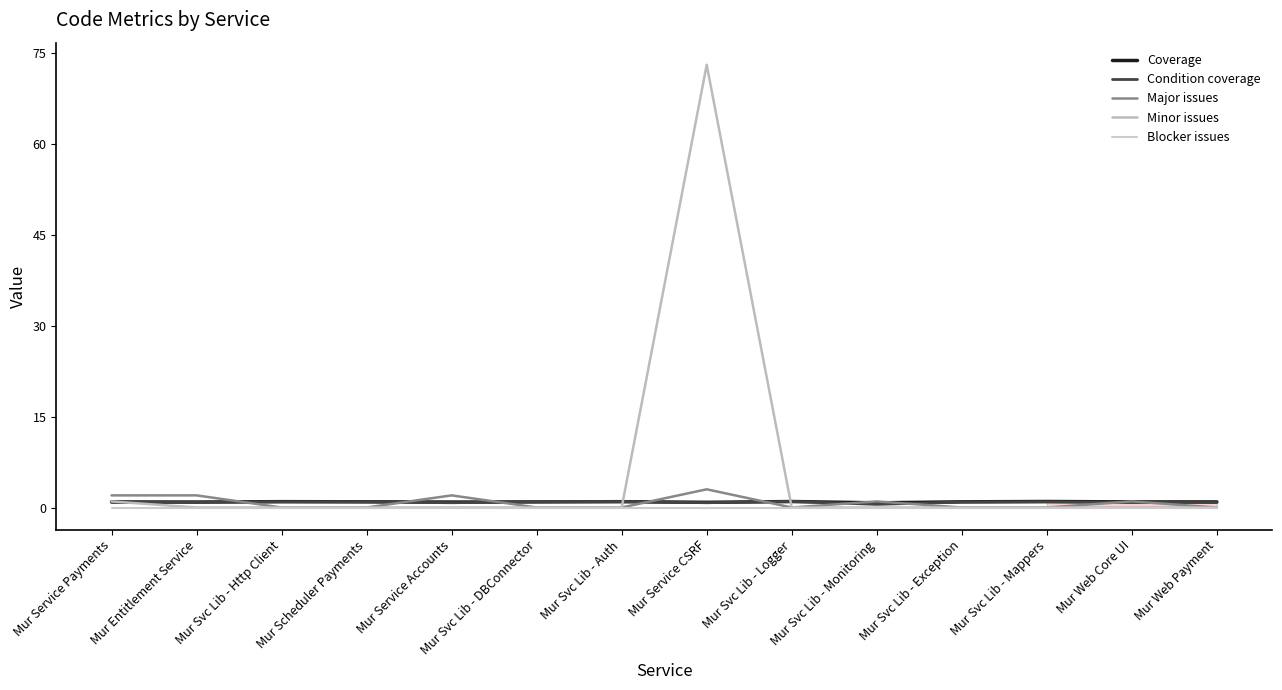

Does the chart display data point markers on the line(s)?

No